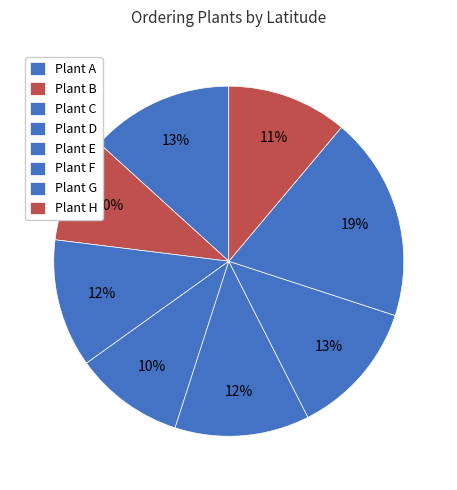

Count the number of slices in the pie.

8